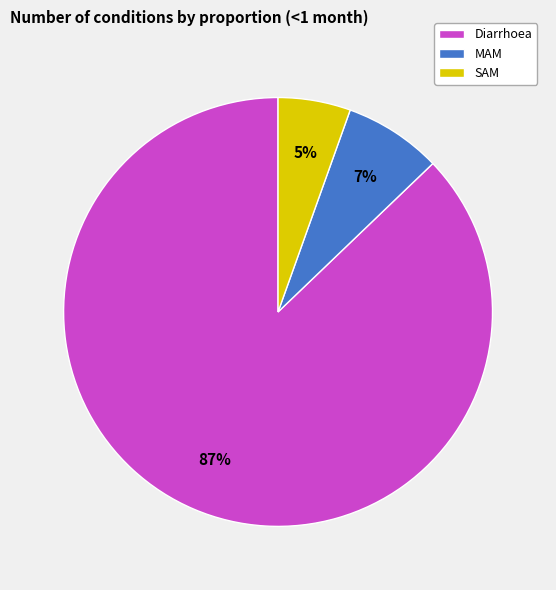

Do SAM and MAM together represent more than half of the pie?

No